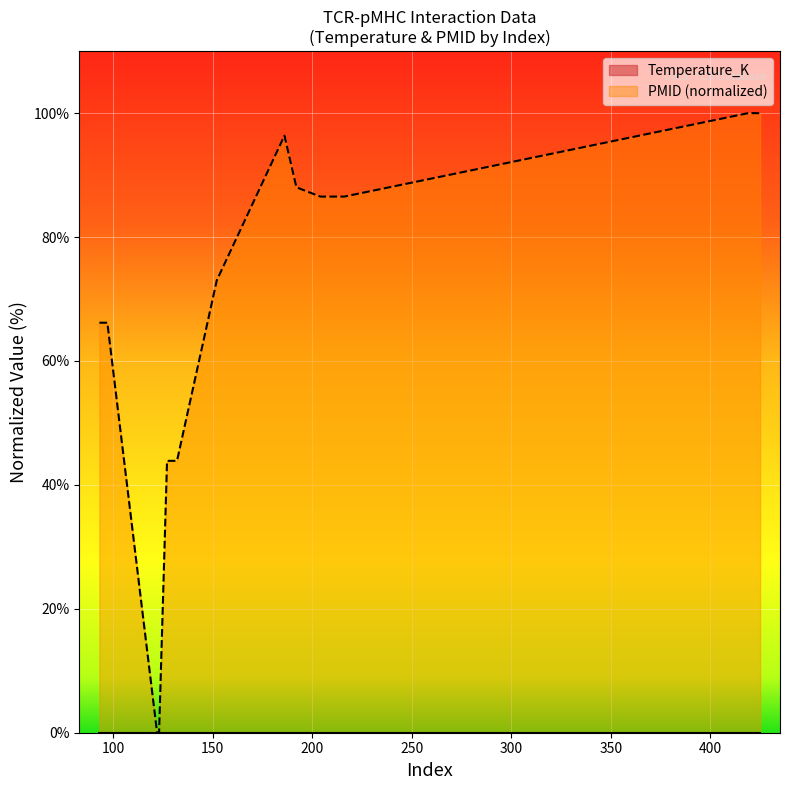

At which label does the data first exceed 86?

186